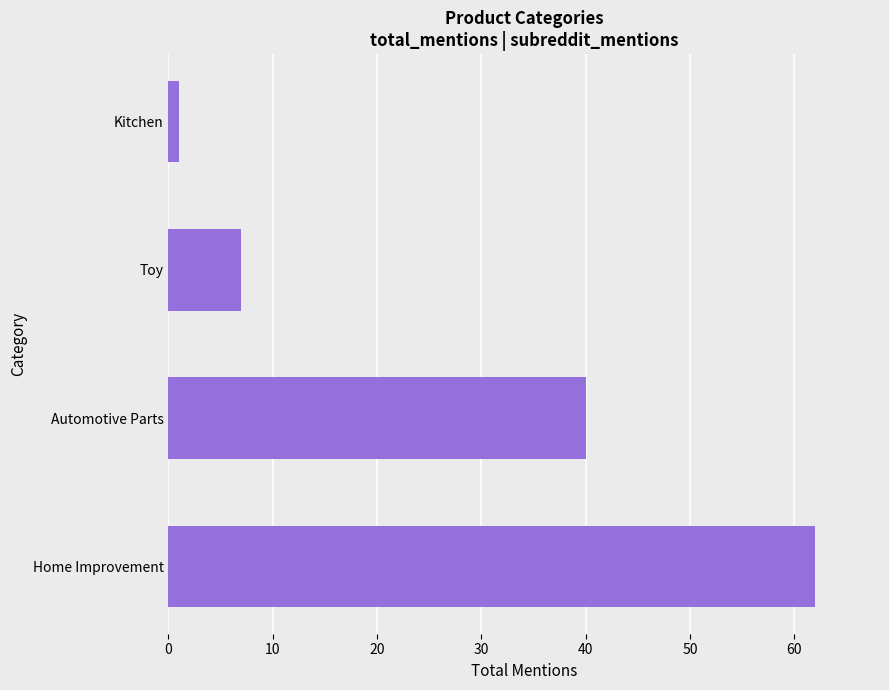

The chart shows a value of 64 at Automotive Parts. True or false?

False